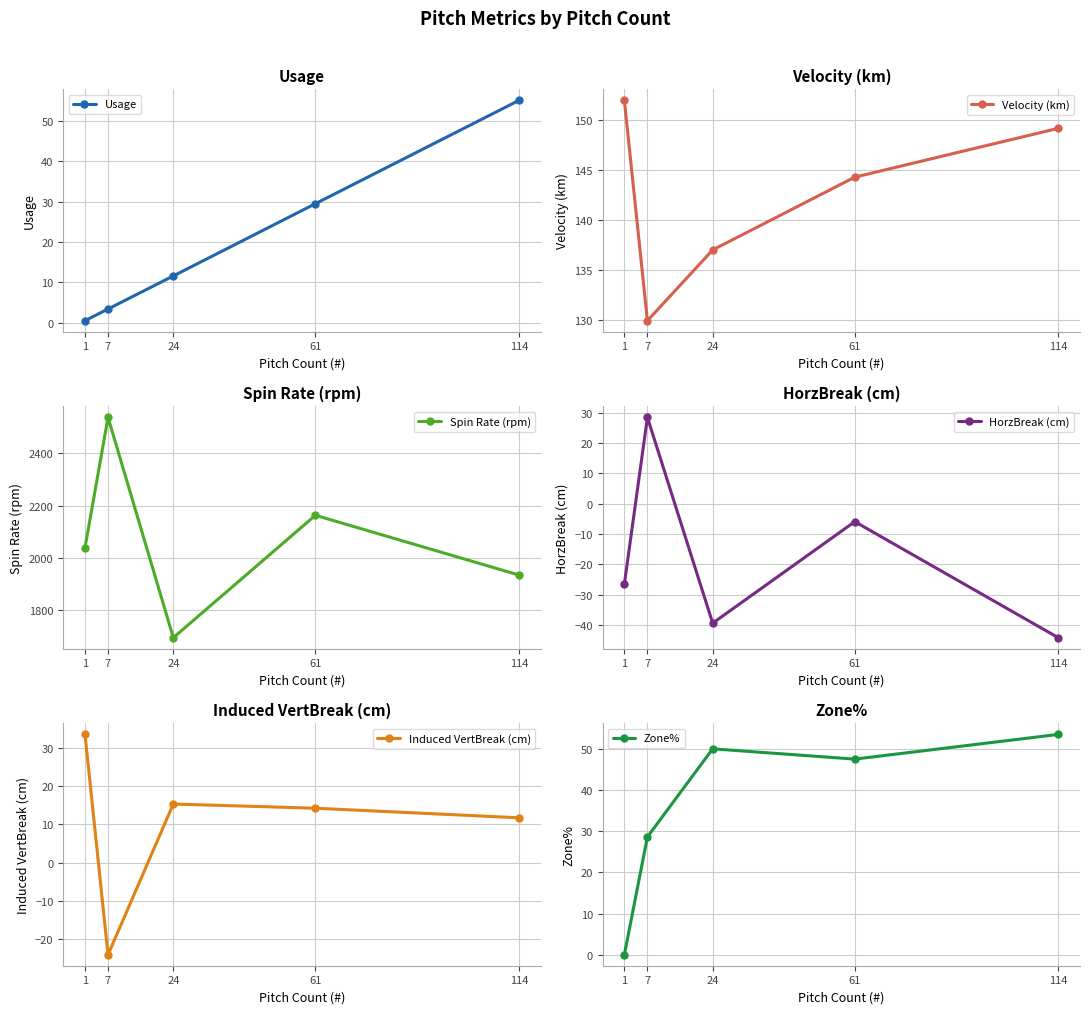

Is the value of Induced VertBreak (cm) at 24 greater than the value of Usage at 7?

Yes